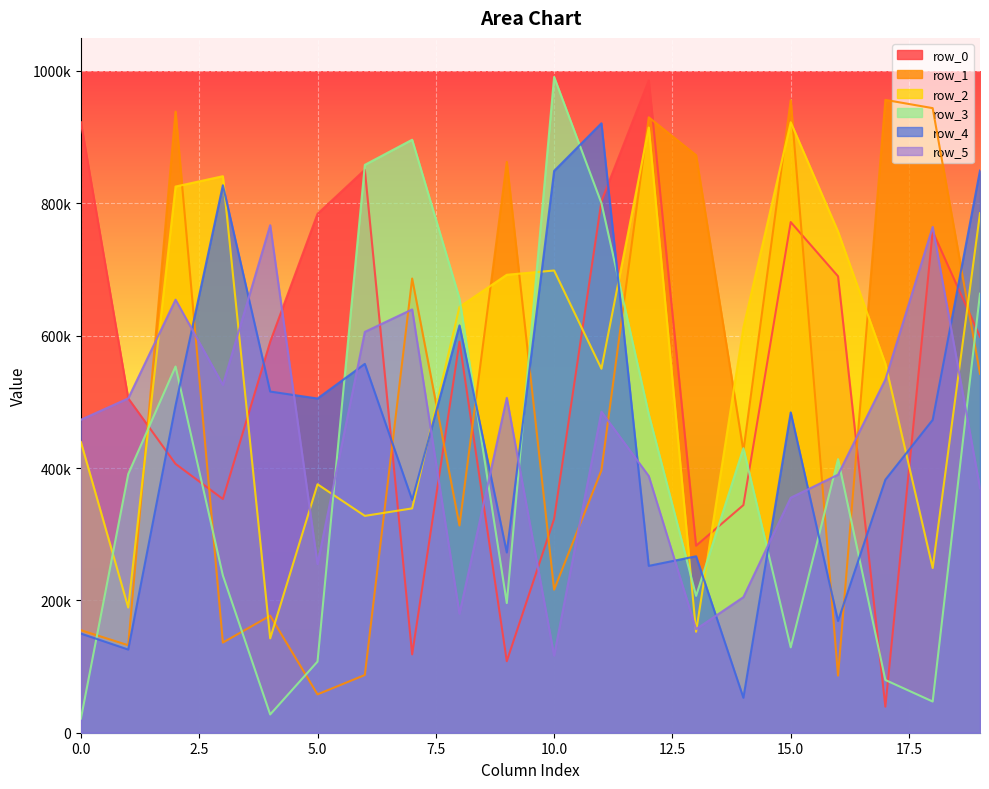

How many intersections are there between row_0 and row_1?

10